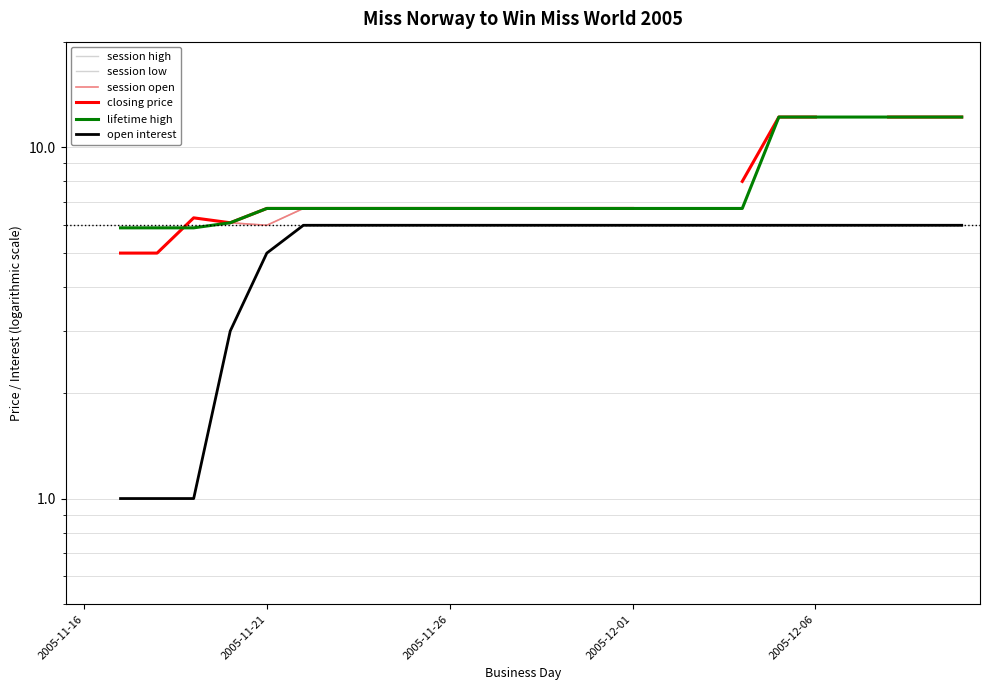

How many data points does each series have?

25